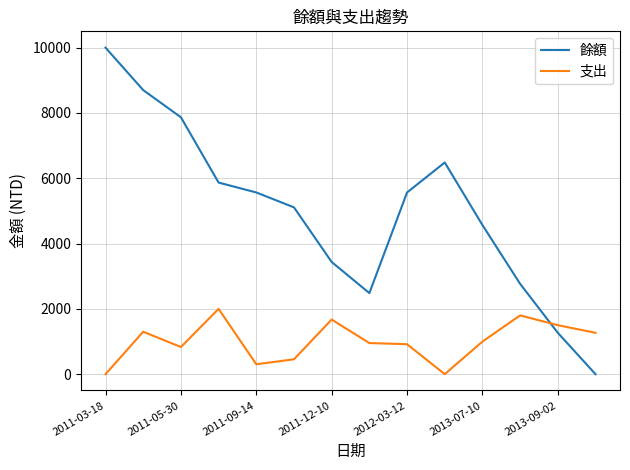

In 支出, how many points are lower than both neighbors (excluding endpoints)?

3